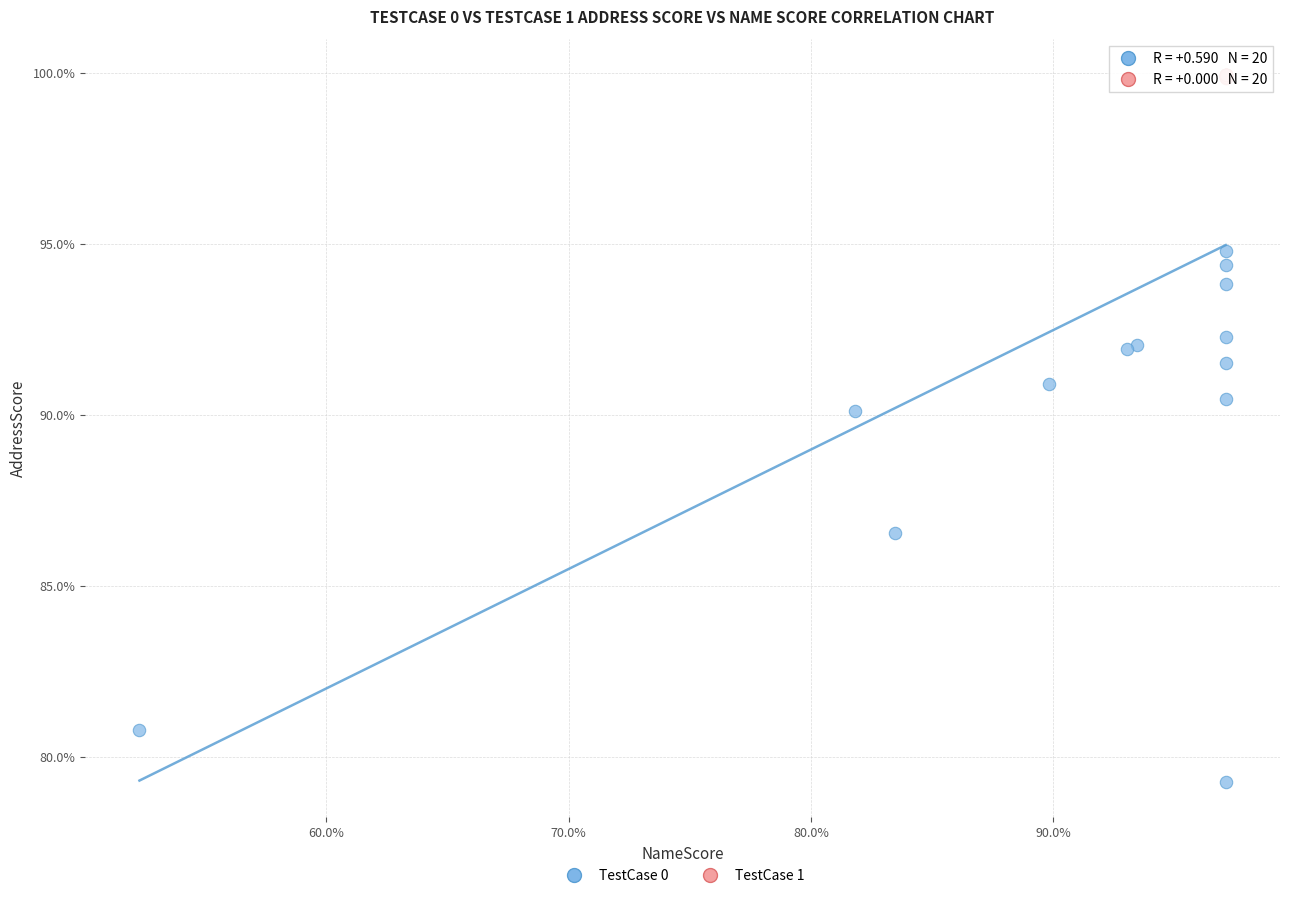

What are all the series names shown in the legend?

TestCase 0, TestCase 1